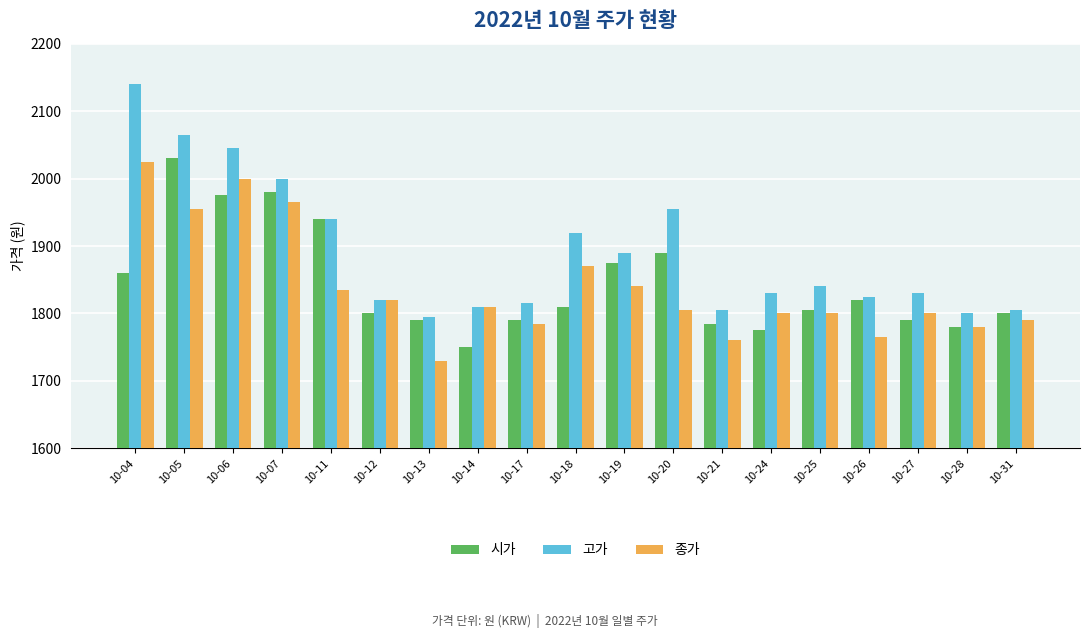

What is the maximum value shown in the chart?

2140